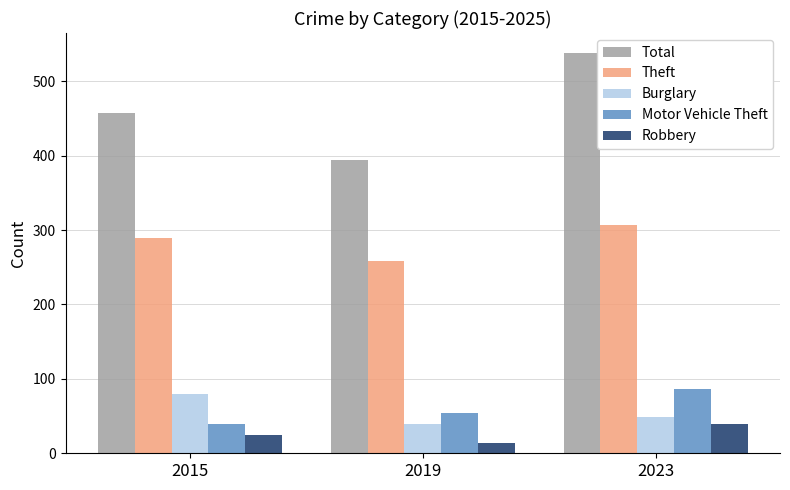

Between 2015 and 2019, which series saw the biggest shift?

Total